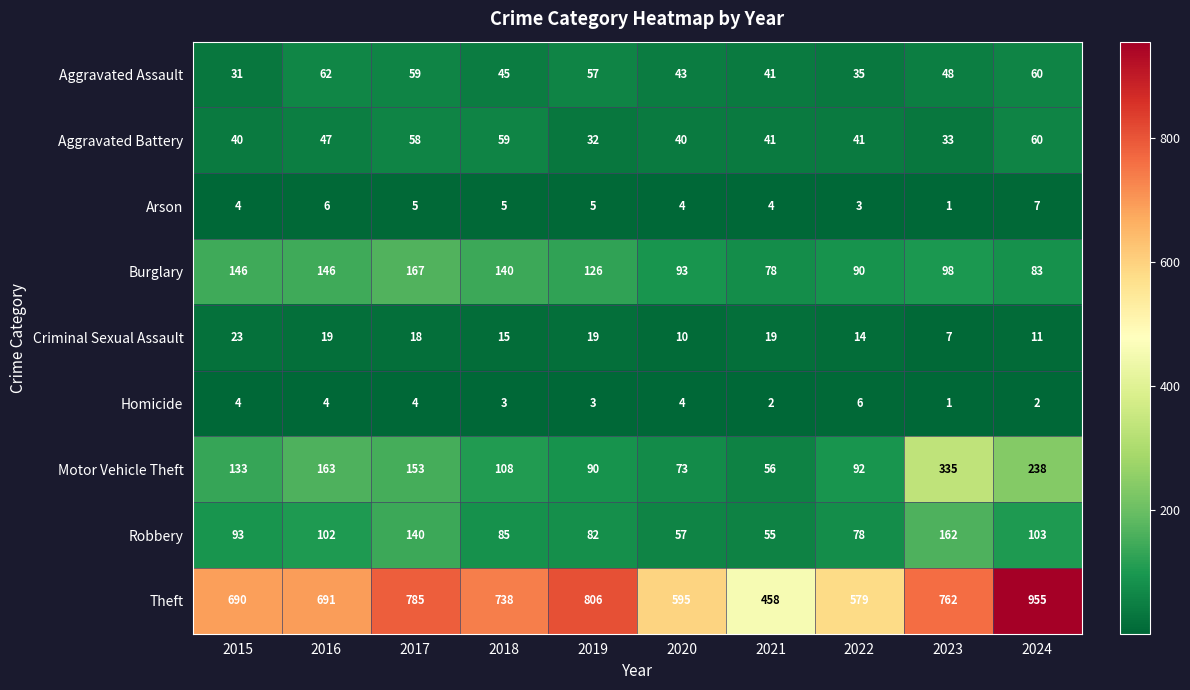

What is the average value of the Homicide series?

3